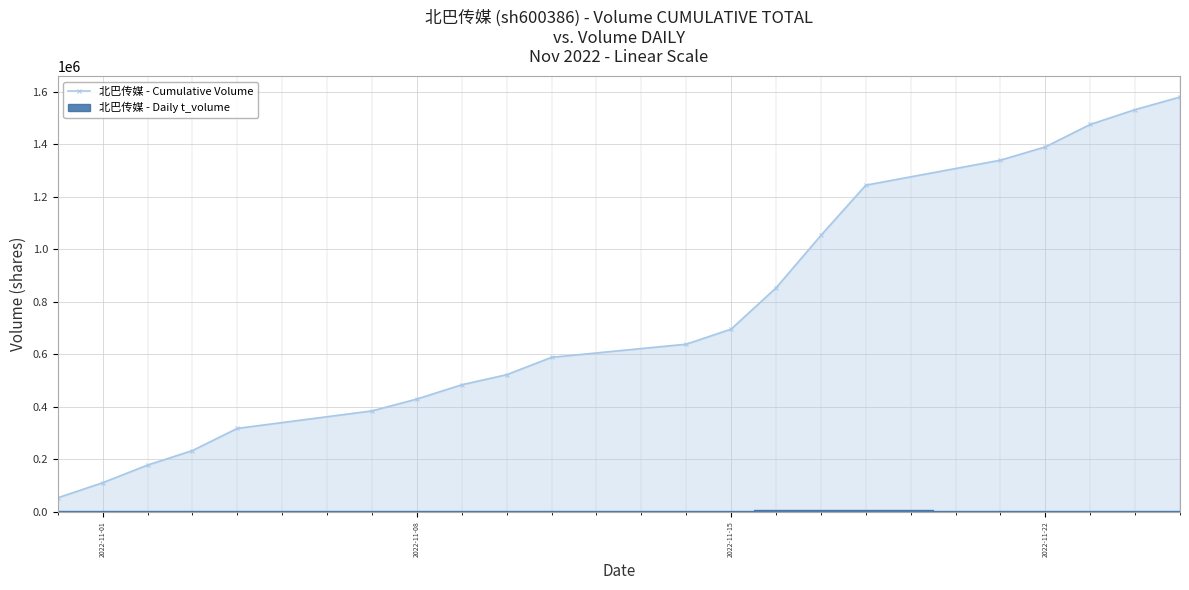

What is the greatest value displayed?

1579690